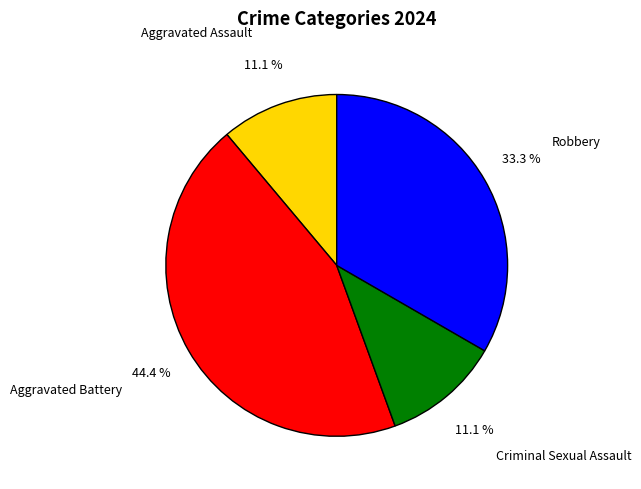

To the nearest percent, what is the average slice percentage?

25%